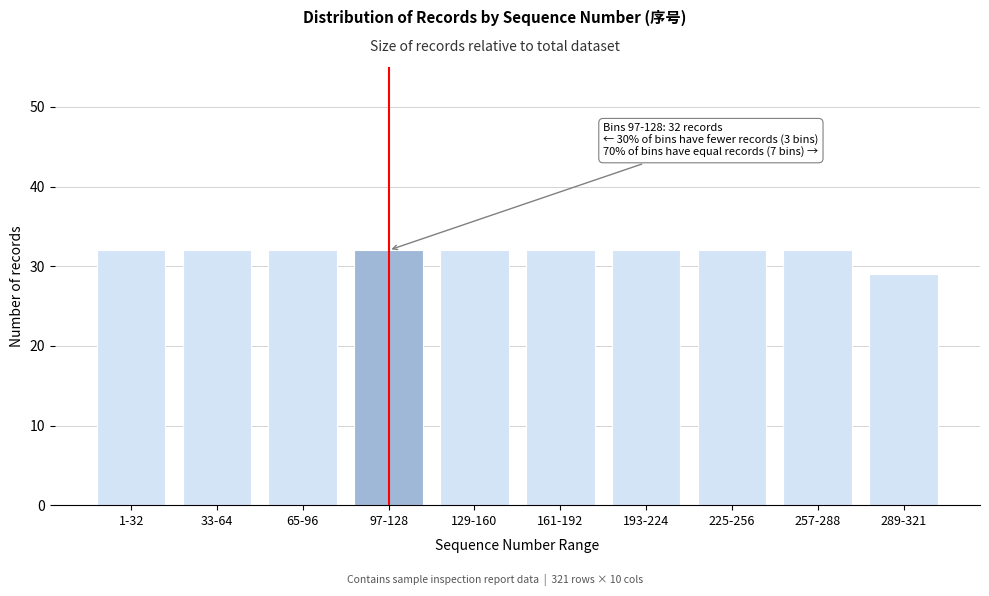

Reading left to right, what are all the values shown in this chart?

1-32=32	33-64=32	65-96=32	97-128=32	129-160=32	161-192=32	193-224=32	225-256=32	257-288=32	289-321=29